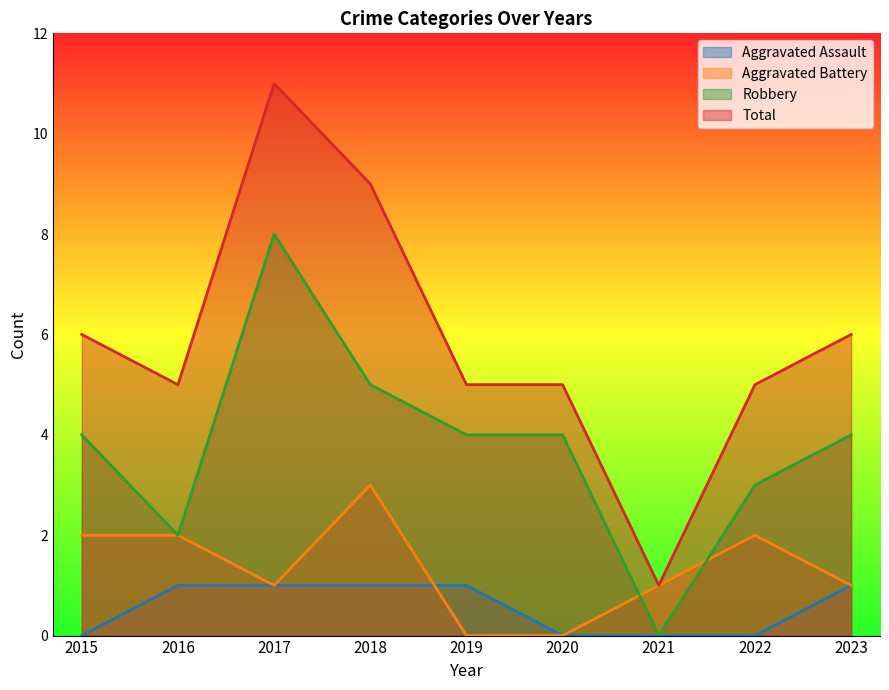

What are all the series names shown in the legend?

Aggravated Assault, Aggravated Battery, Robbery, Total